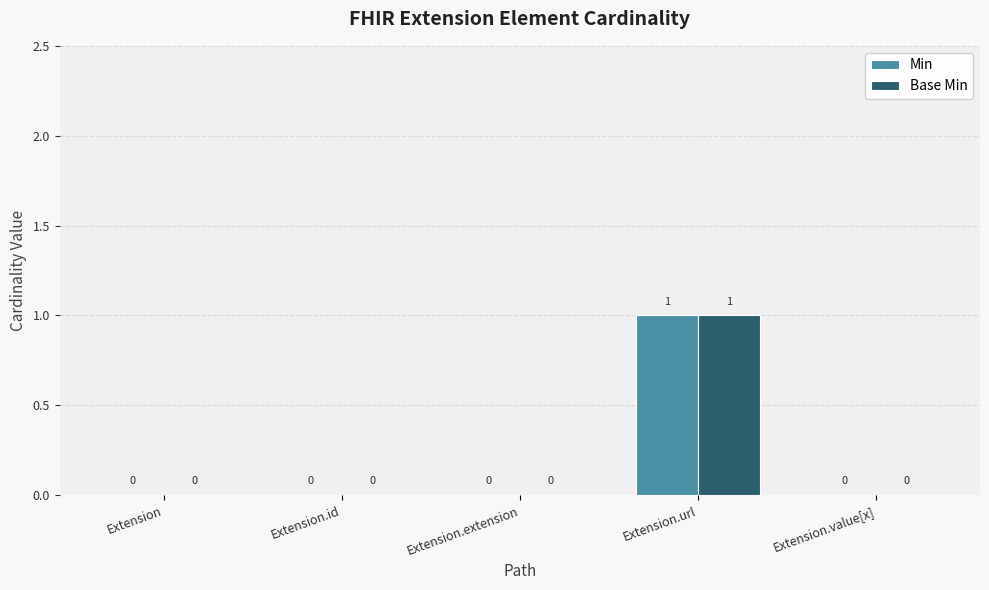

How many values in Min are above zero?

1